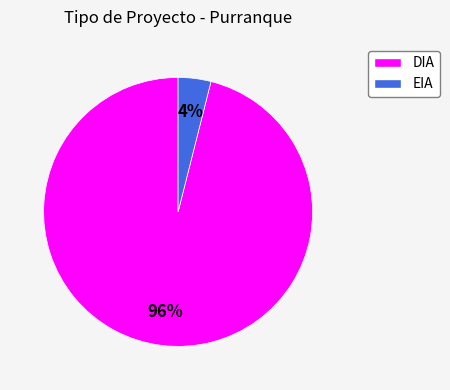

Which category has the smallest portion of the pie?

EIA